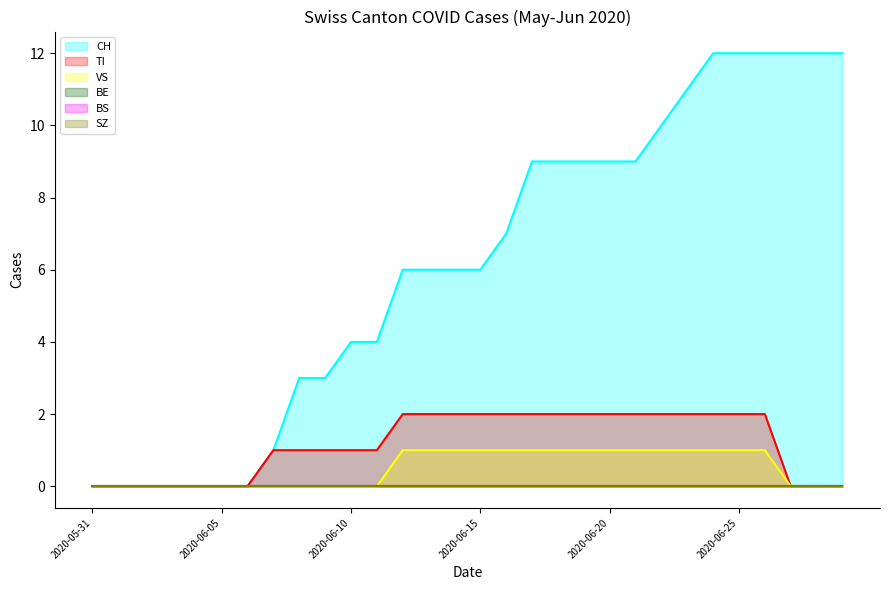

Does the chart display data point markers on the line(s)?

No